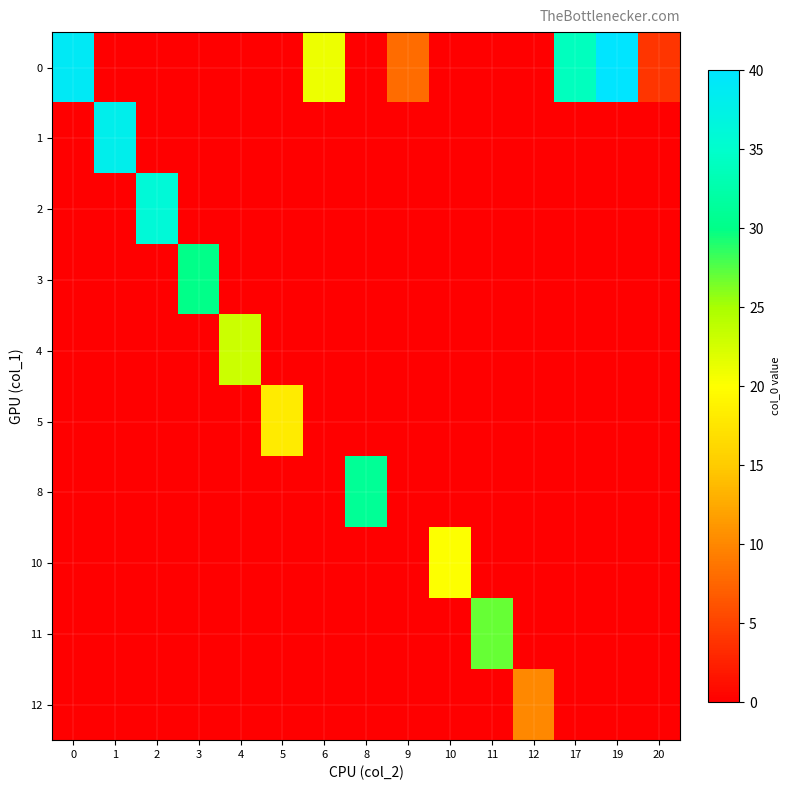

Reading left to right, what are all the values shown in this chart?

0: 0=39	1=0	2=0	3=0	4=0	5=0	6=21	8=0	9=8	10=0	11=0	12=0	17=34	19=40	20=4
1: 0=0	1=38	2=0	3=0	4=0	5=0	6=0	8=0	9=0	10=0	11=0	12=0	17=0	19=0	20=0
2: 0=0	1=0	2=36	3=0	4=0	5=0	6=0	8=0	9=0	10=0	11=0	12=0	17=0	19=0	20=0
3: 0=0	1=0	2=0	3=30	4=0	5=0	6=0	8=0	9=0	10=0	11=0	12=0	17=0	19=0	20=0
4: 0=0	1=0	2=0	3=0	4=23	5=0	6=0	8=0	9=0	10=0	11=0	12=0	17=0	19=0	20=0
5: 0=0	1=0	2=0	3=0	4=0	5=18	6=0	8=0	9=0	10=0	11=0	12=0	17=0	19=0	20=0
8: 0=0	1=0	2=0	3=0	4=0	5=0	6=0	8=31	9=0	10=0	11=0	12=0	17=0	19=0	20=0
10: 0=0	1=0	2=0	3=0	4=0	5=0	6=0	8=0	9=0	10=20	11=0	12=0	17=0	19=0	20=0
11: 0=0	1=0	2=0	3=0	4=0	5=0	6=0	8=0	9=0	10=0	11=27	12=0	17=0	19=0	20=0
12: 0=0	1=0	2=0	3=0	4=0	5=0	6=0	8=0	9=0	10=0	11=0	12=10	17=0	19=0	20=0